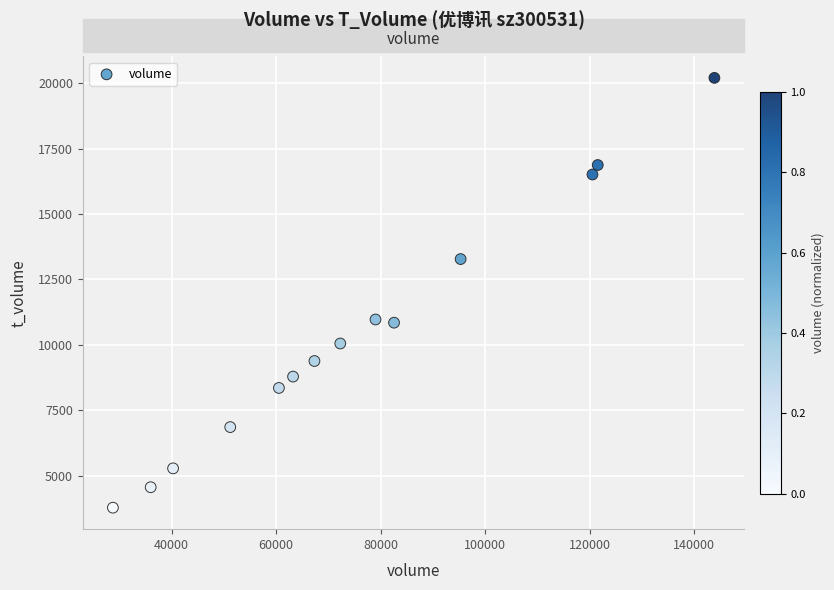

What is the range of Y values (max minus min)?

16433